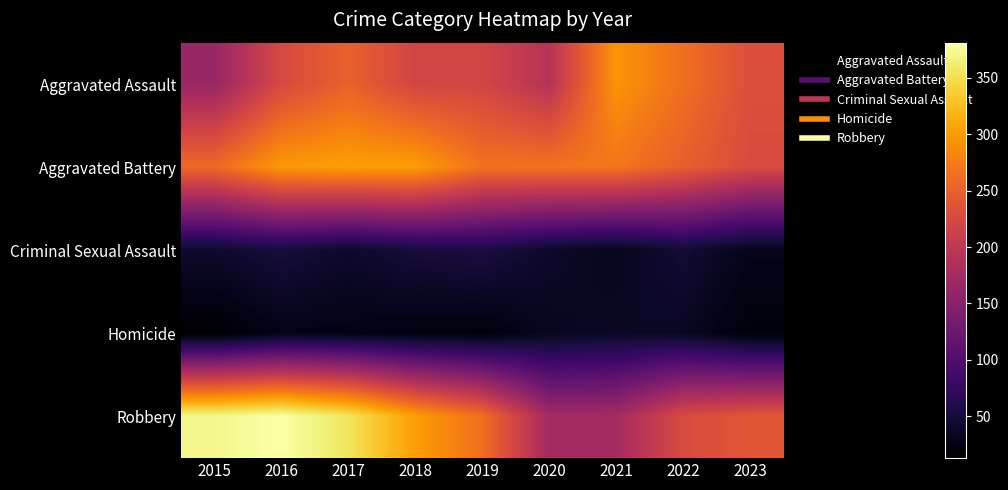

Reading left to right, extract all data points from this chart.

Aggravated Assault: 2015=164	2016=225	2017=251	2018=220	2019=220	2020=192	2021=295	2022=264	2023=231
Aggravated Battery: 2015=259	2016=298	2017=303	2018=302	2019=267	2020=268	2021=270	2022=249	2023=227
Criminal Sexual Assault: 2015=43	2016=51	2017=41	2018=51	2019=55	2020=40	2021=33	2022=47	2023=30
Homicide: 2015=13	2016=28	2017=27	2018=23	2019=21	2020=34	2021=38	2022=36	2023=19
Robbery: 2015=372	2016=381	2017=356	2018=302	2019=263	2020=174	2021=175	2022=227	2023=239